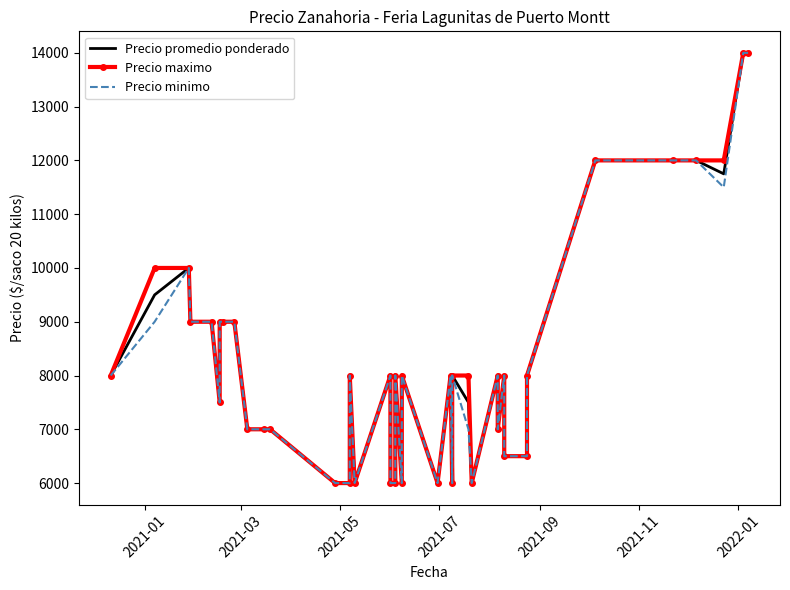

Reading left to right, transcribe all the data shown in this chart.

Precio promedio ponderado: 8000	9500	10000	9000	9000	7500	9000	9000	9000	7000	7000	7000	6000	6000	8000	6000	8000	6000	6000	8000	6000	8000	6000	8000	6000	8000	7500	6000	8000	7000	8000	6500	6500	8000	12000	12000	12000	11750	14000	14000
Precio maximo: 8000	10000	10000	9000	9000	7500	9000	9000	9000	7000	7000	7000	6000	6000	8000	6000	8000	6000	6000	8000	6000	8000	6000	8000	6000	8000	8000	6000	8000	7000	8000	6500	6500	8000	12000	12000	12000	12000	14000	14000
Precio minimo: 8000	9000	10000	9000	9000	7500	9000	9000	9000	7000	7000	7000	6000	6000	8000	6000	8000	6000	6000	8000	6000	8000	6000	8000	6000	8000	7000	6000	8000	7000	8000	6500	6500	8000	12000	12000	12000	11500	14000	14000